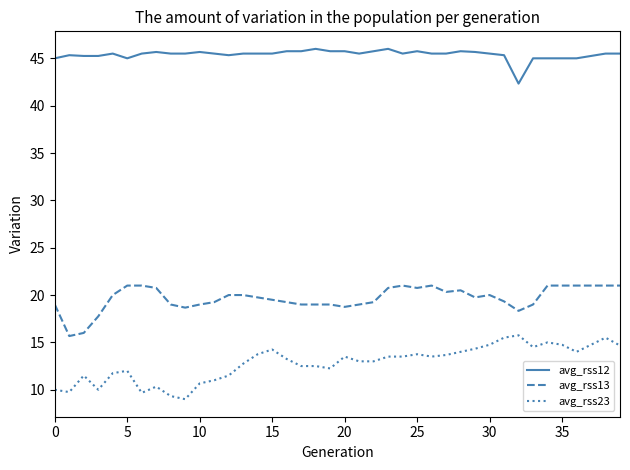

True or false: avg_rss13 and avg_rss23 intersect in this chart.

False